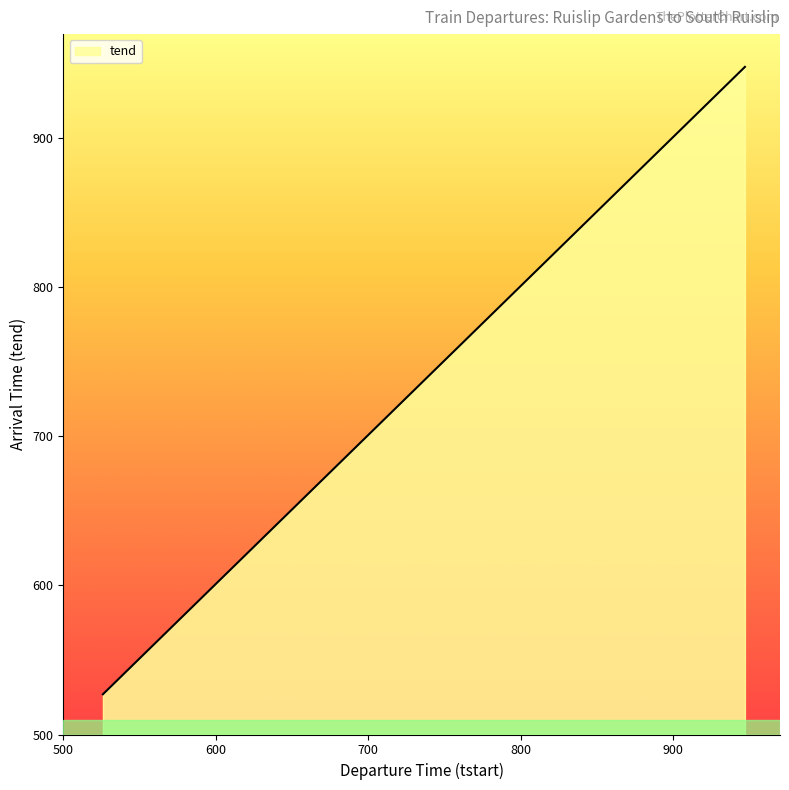

What is the greatest value displayed?

948